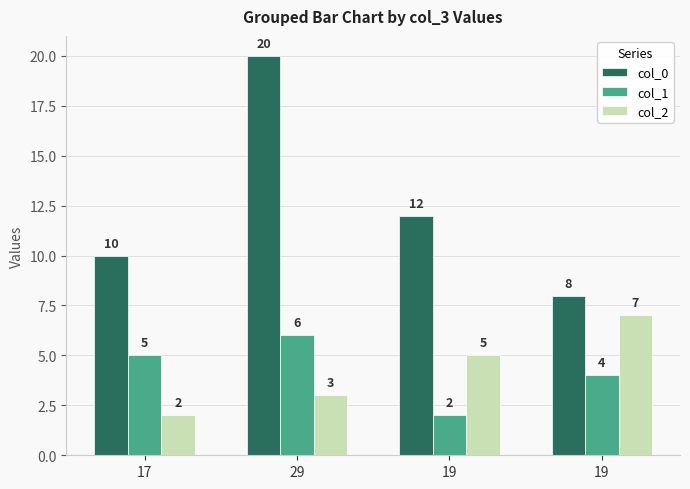

Reading left to right, extract all data points from this chart.

col_0: 10	20	12	8
col_1: 5	6	2	4
col_2: 2	3	5	7